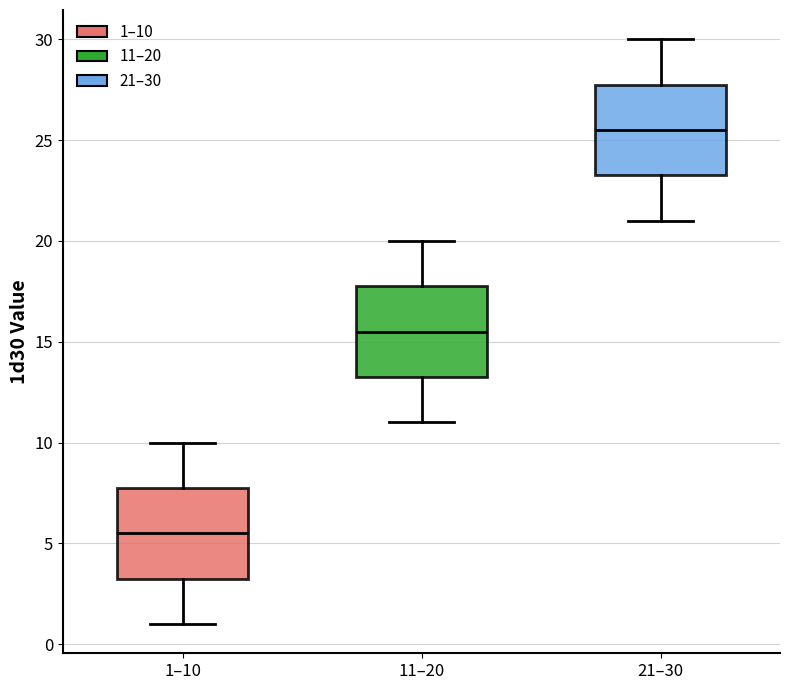

Where is the upper edge of the box for 21–30 on the y-axis? The values are not printed on the chart, so give them approximately, as read against the axis.

28.0